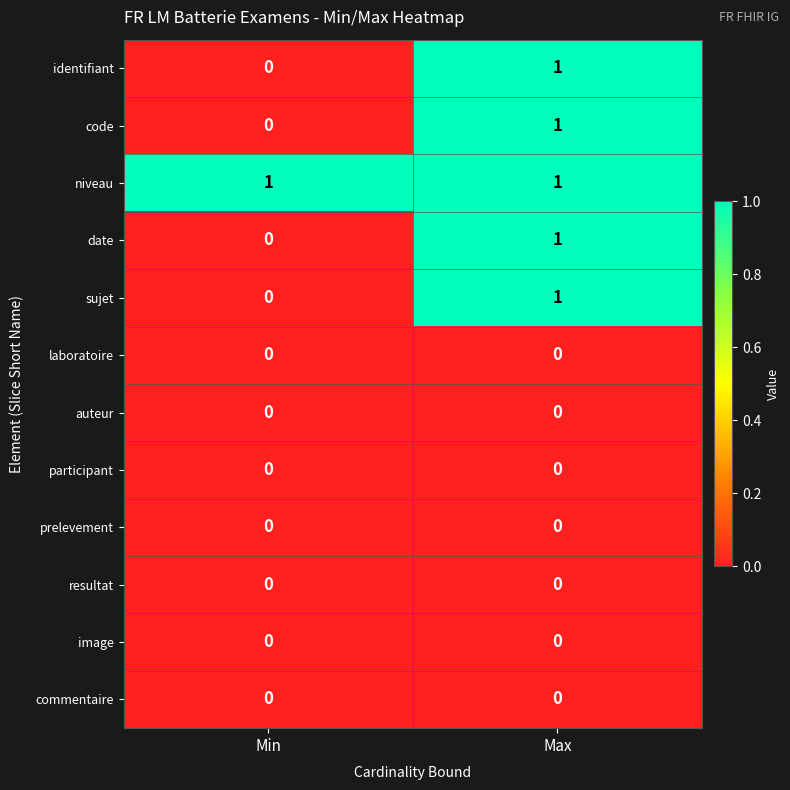

What is the spread (max minus min) of values at Min?

1